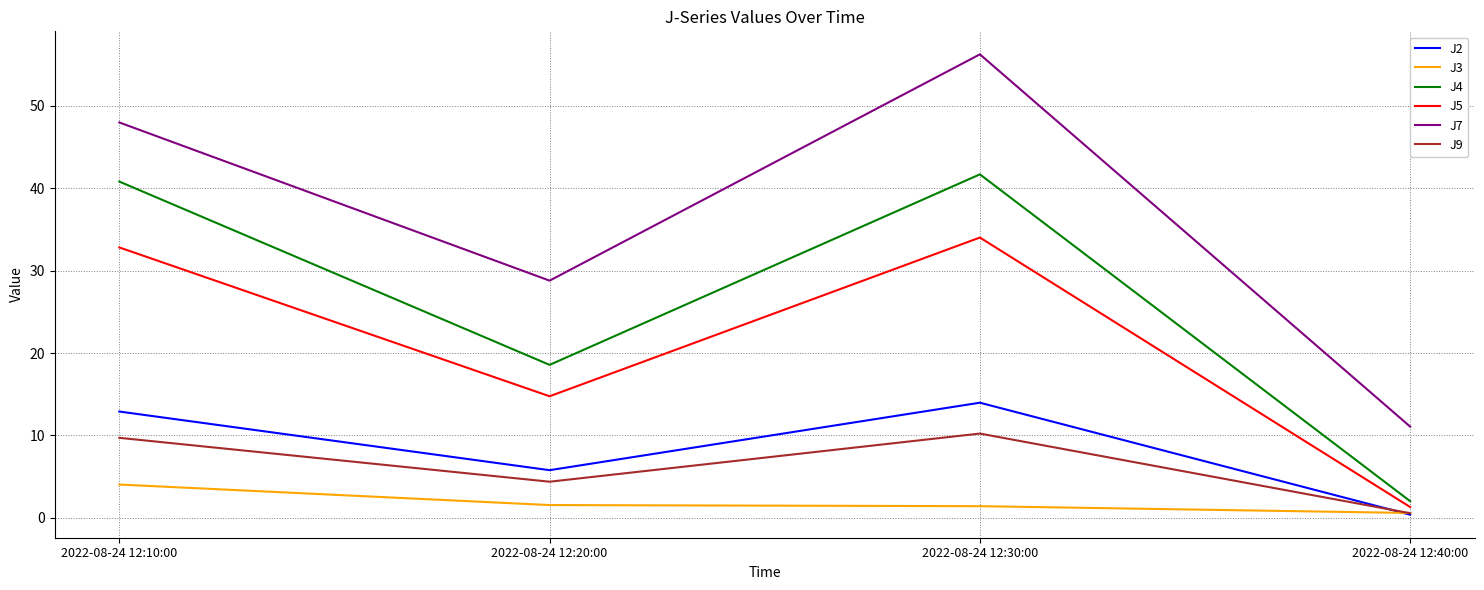

True or false: J4 and J3 cross at least once.

False